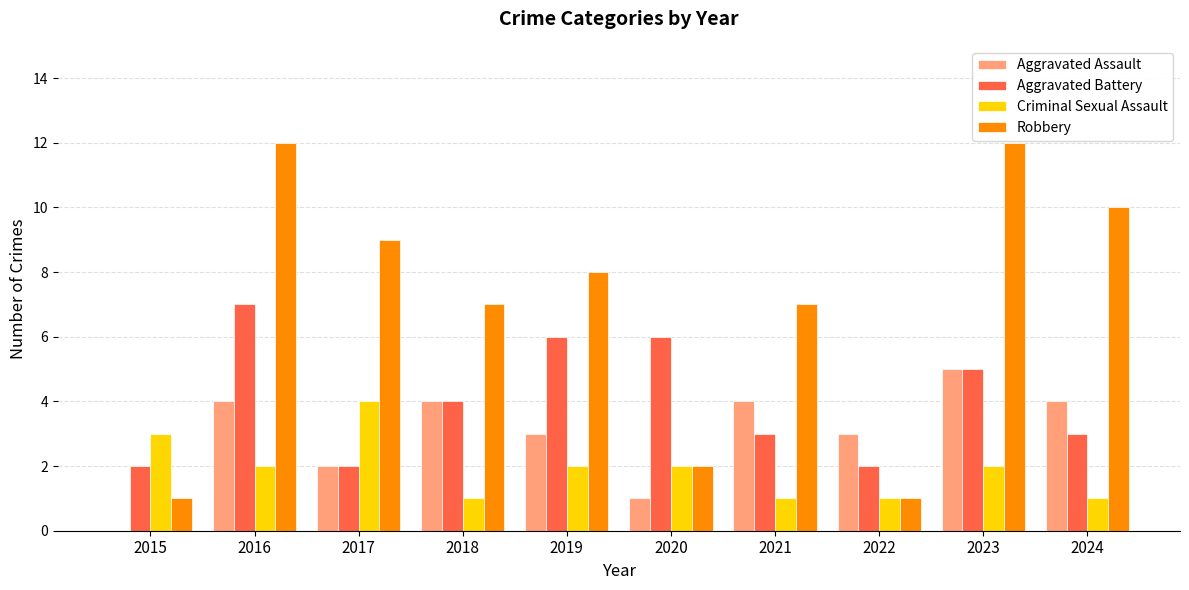

Which series changed the most between 2020 and 2021?

Robbery